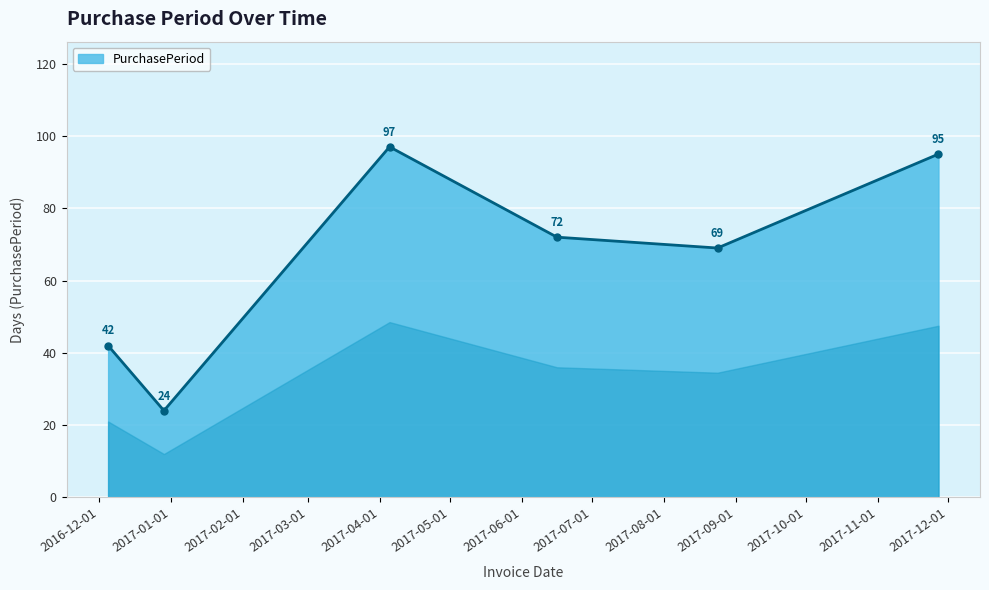

Does the chart display data point markers on the line(s)?

Yes